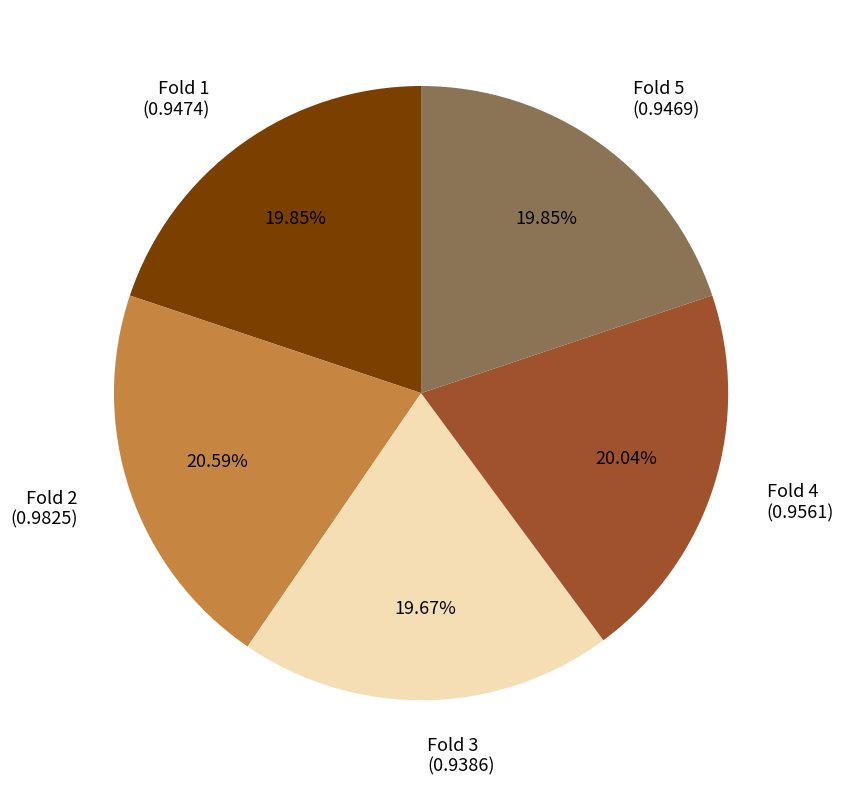

Is there any slice that represents more than half of the pie?

No